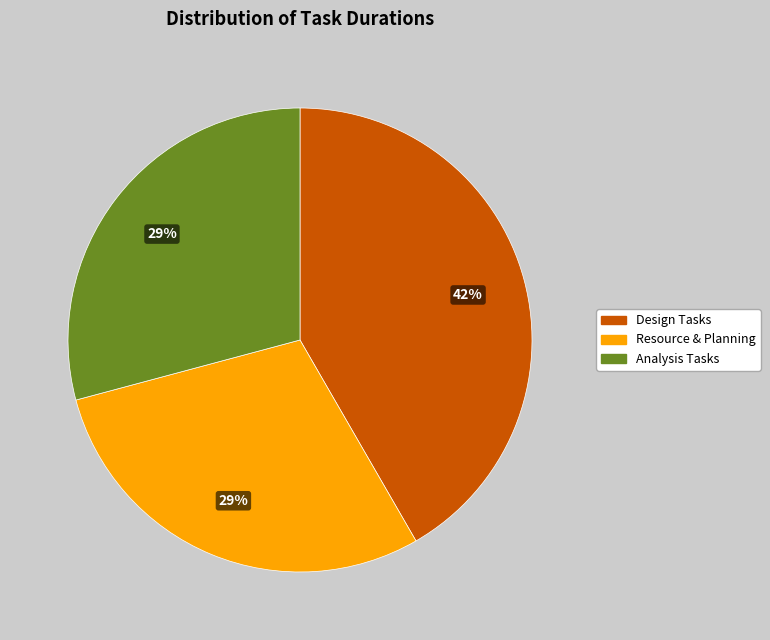

Is there a majority slice in this chart?

No